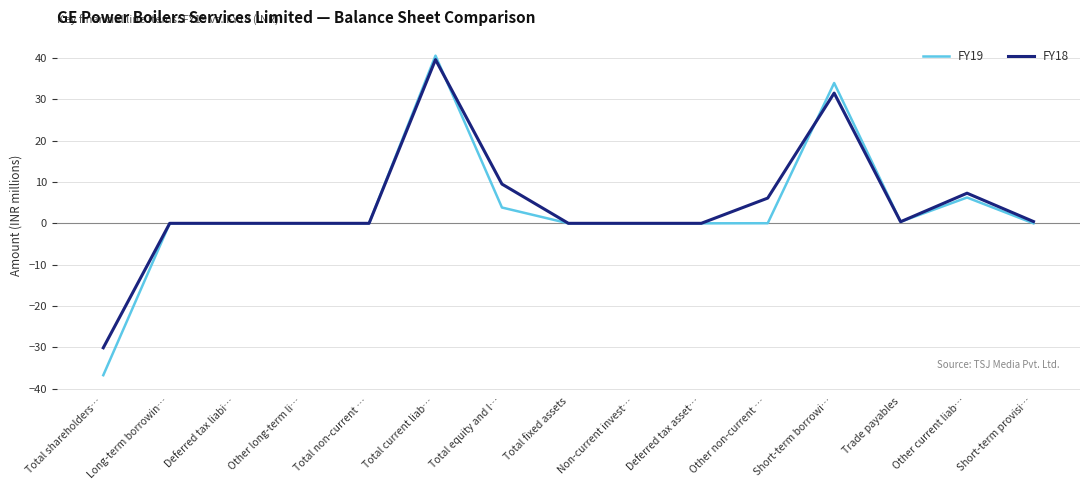

The value of FY18 at Other non-current … is 6.1. True or false?

True